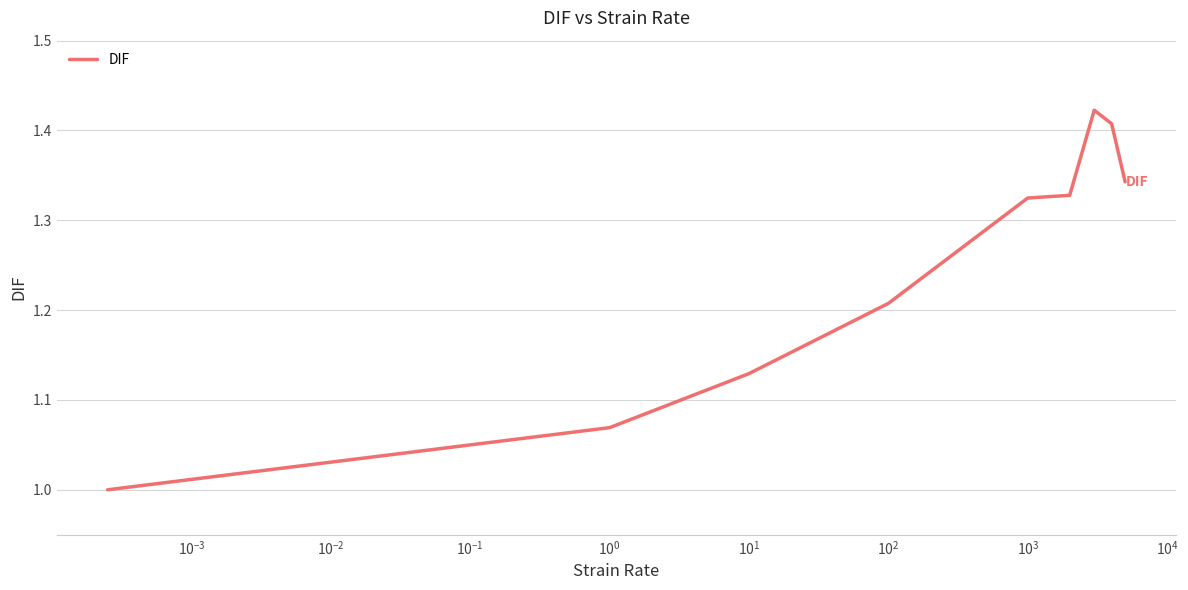

What is the difference between the maximum and minimum values?

0.4